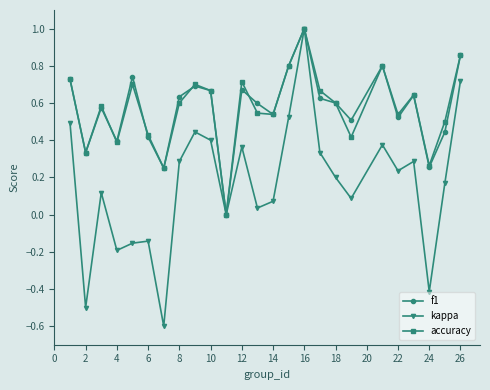

How many interior local valleys does the f1 series have?

8